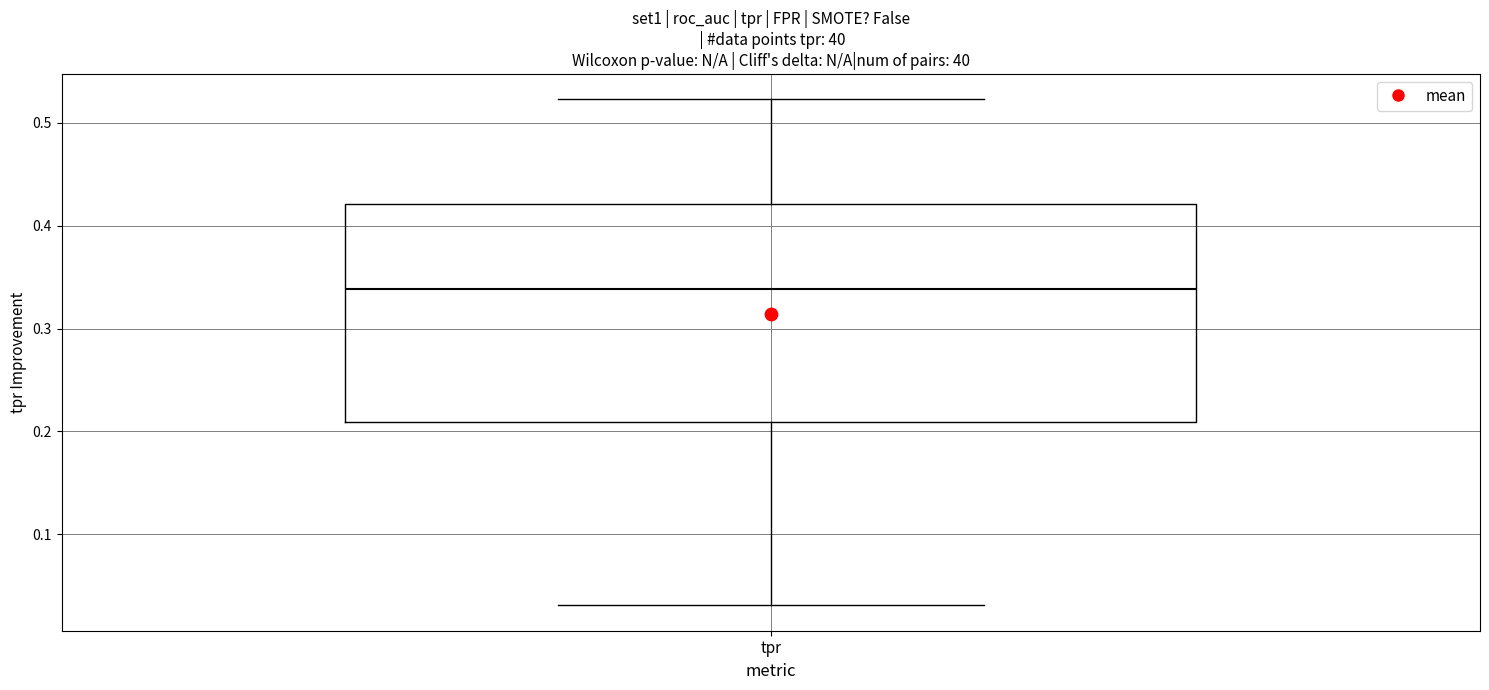

Transcribe this box plot: give where the median line is, the range the box spans, and where the two whiskers end, as read against the y-axis. The values are not printed on the chart, so give them approximately, as read against the axis.

median 0.34, box 0.21 to 0.42, whiskers 0.03 to 0.52